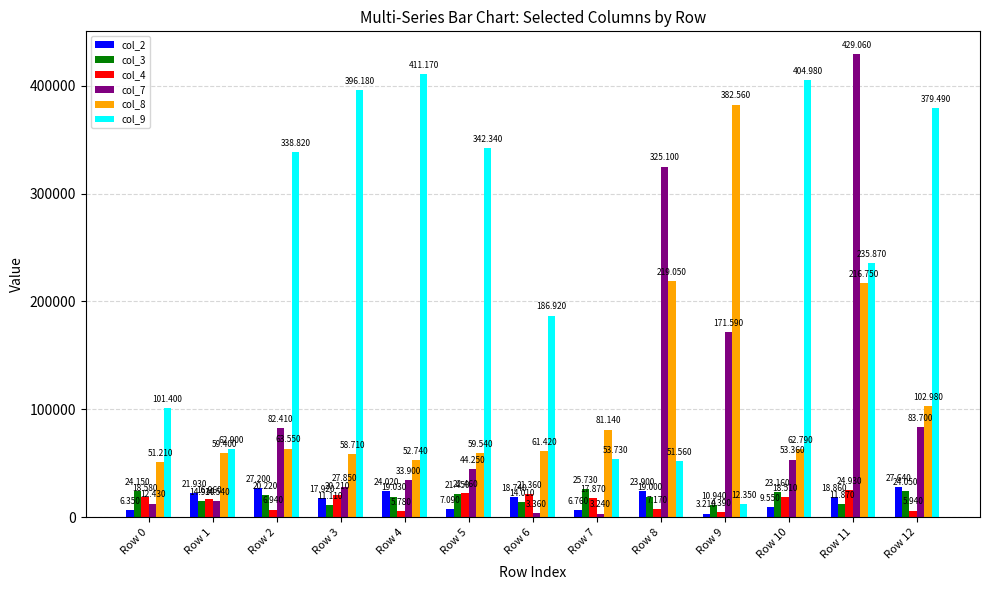

What is the sum of the col_7 values at Row 9 and Row 11?

600650